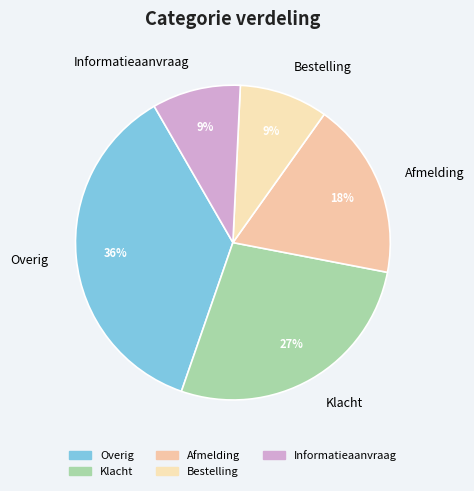

Which has a higher value, Bestelling or Afmelding?

Afmelding